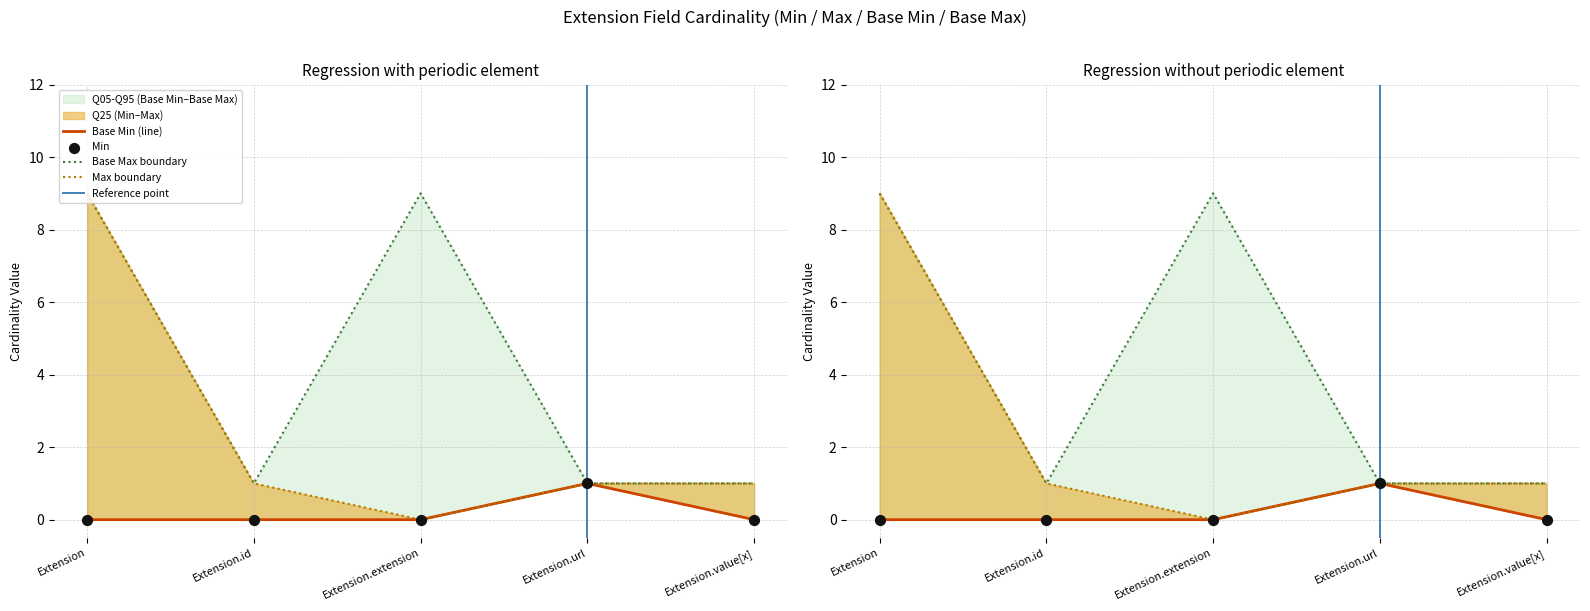

What is the total value across all series at Extension.id?

2